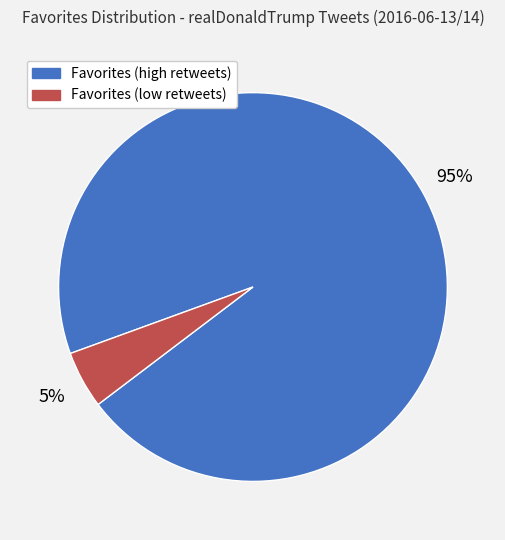

To the nearest percent, what is the average slice percentage?

50%